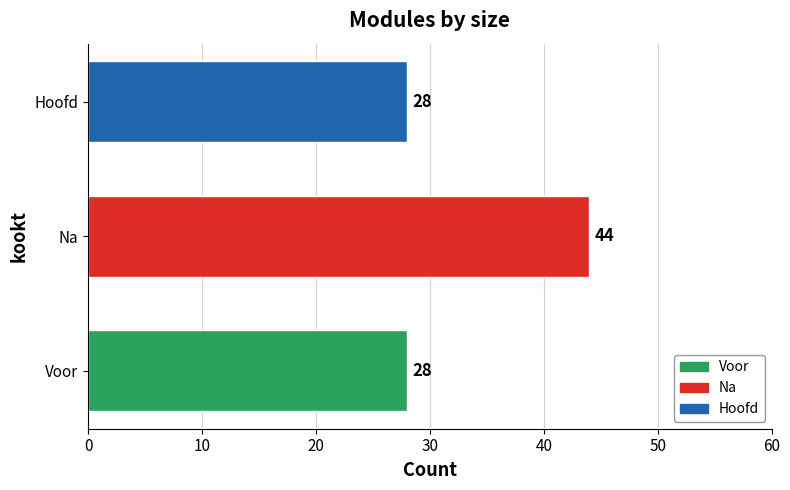

Which label corresponds to the largest value in the chart?

Na